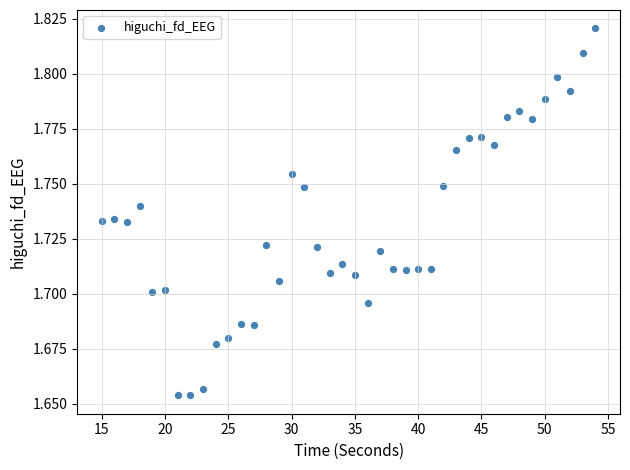

What is the range of X values (max minus min)?

39.0